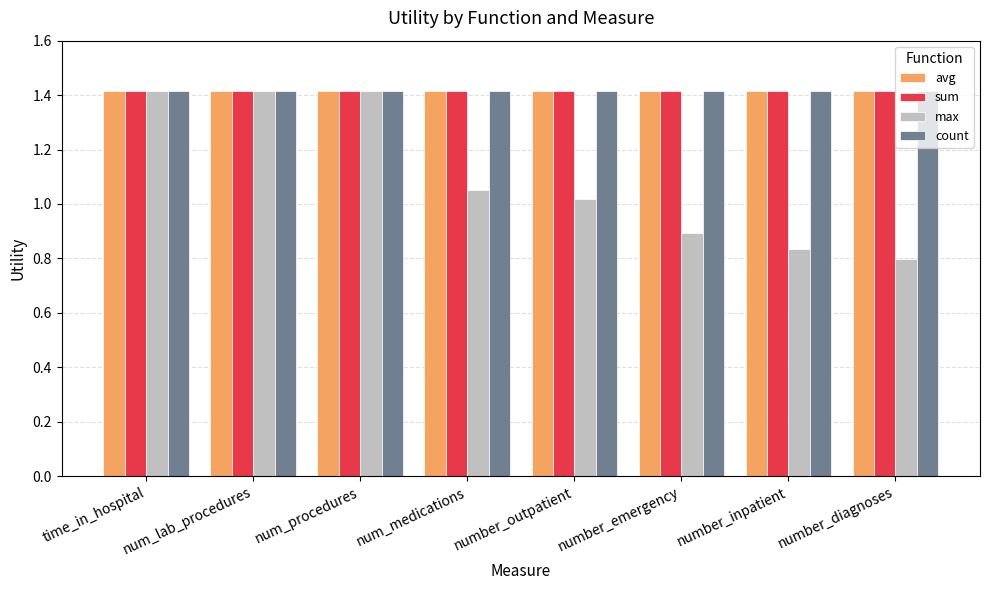

Which series has the largest range (max minus min)?

max